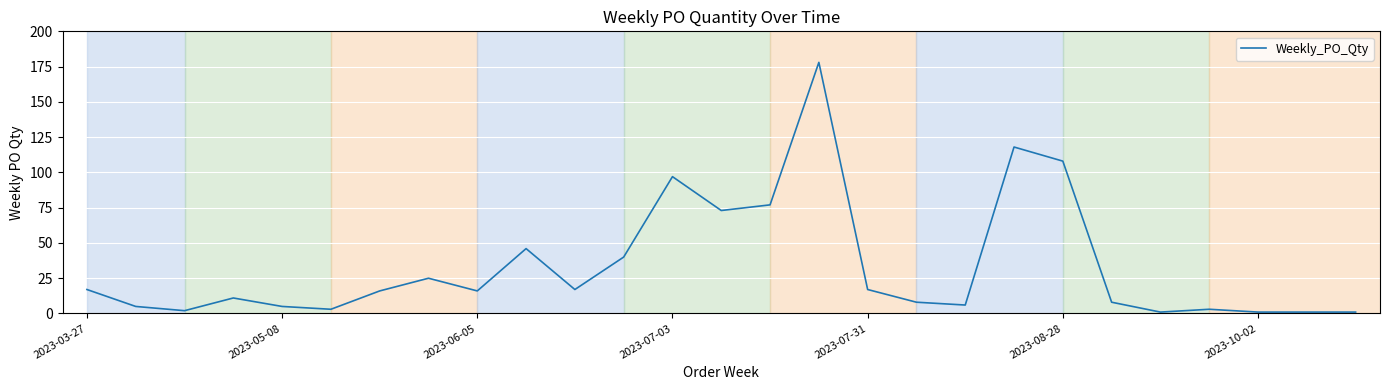

What is the greatest value displayed?

178